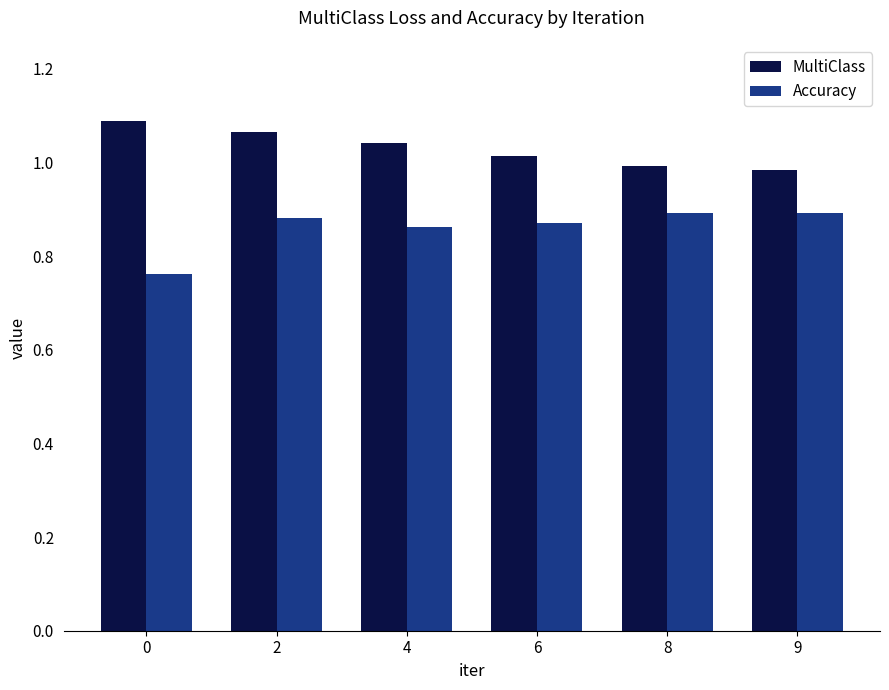

The MultiClass series shows 1.1 at 2. True or false?

True